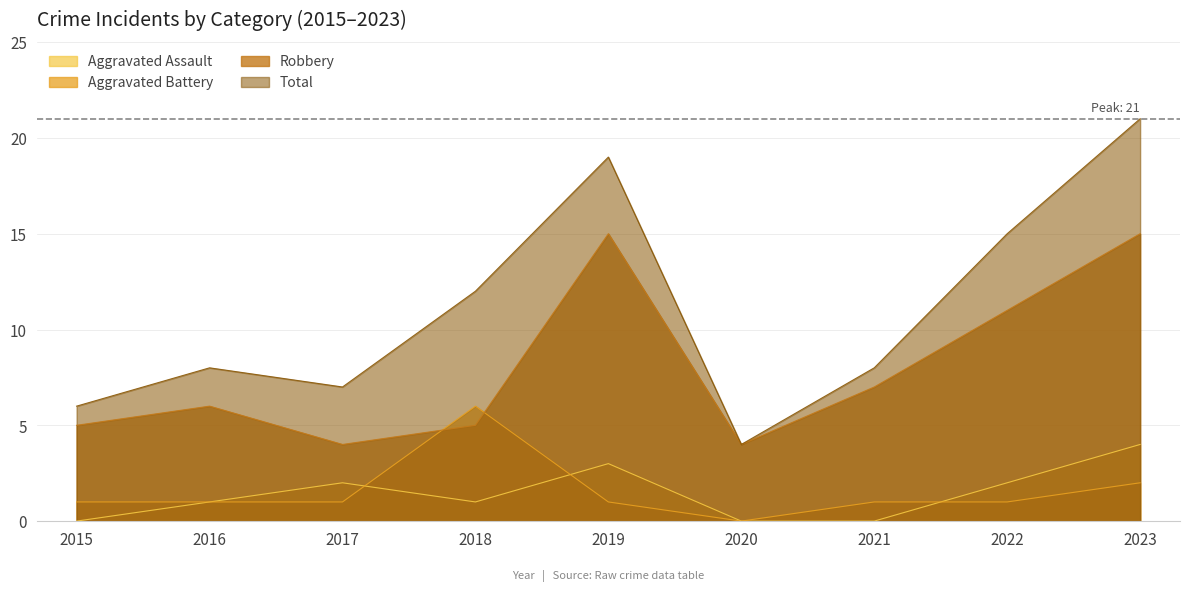

True or false: Total and Aggravated Battery cross at least once.

False